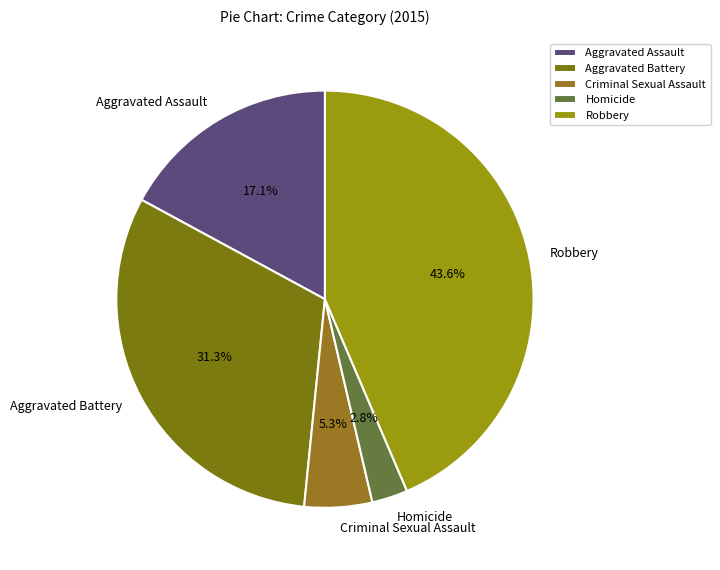

Which category has the smallest portion of the pie?

Homicide